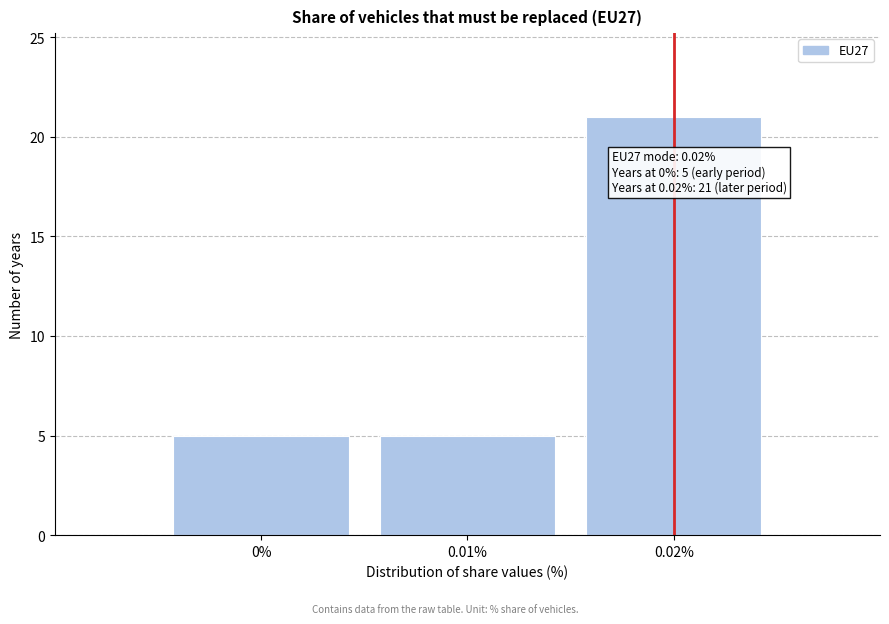

Over which range of the x-axis is the bar tallest?

0.015 to 0.025